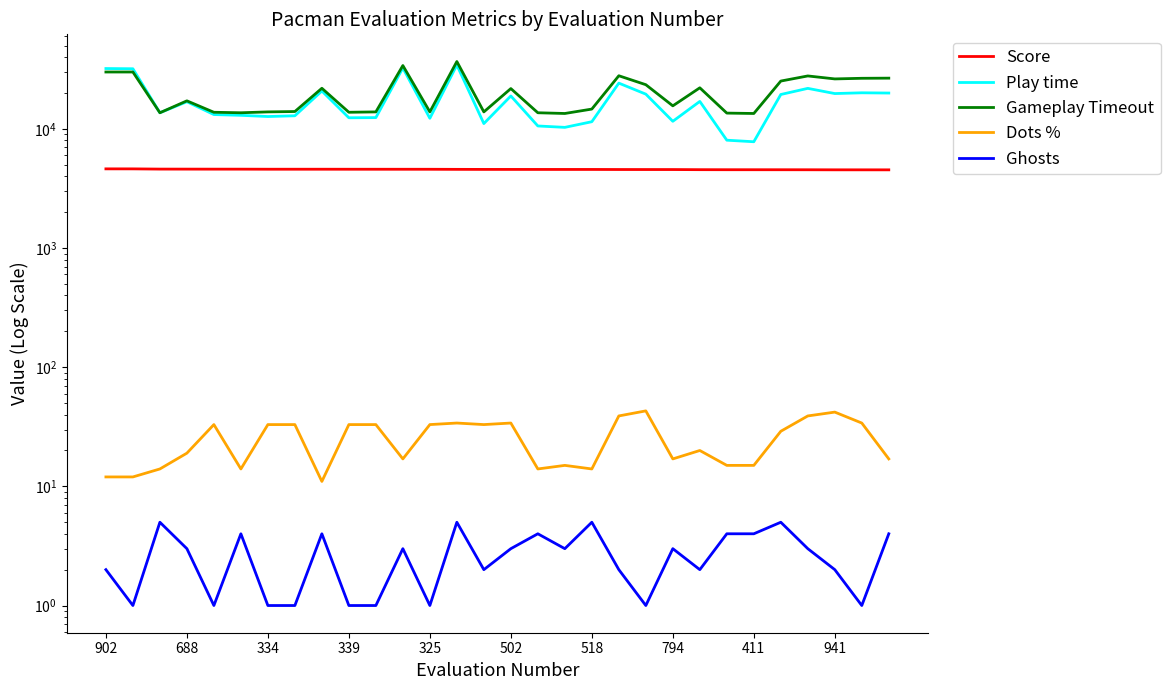

The value of Score at 22 is 4548. True or false?

True